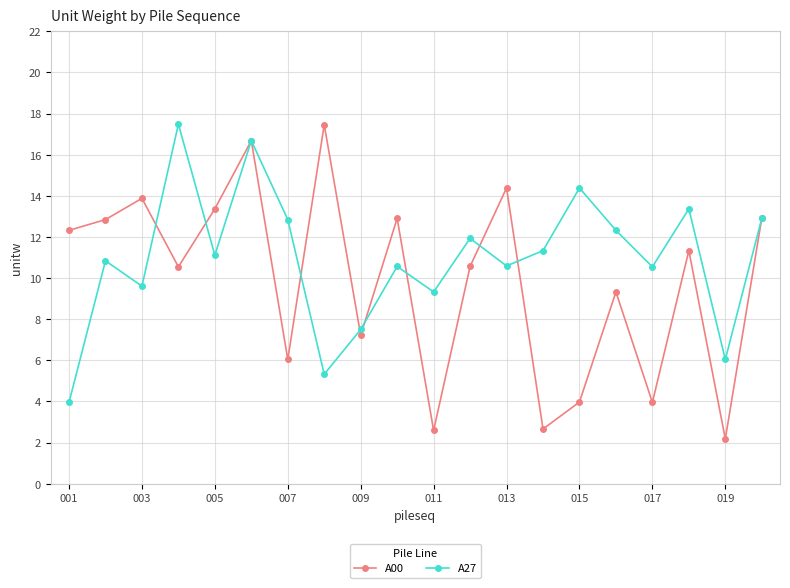

List the series in order of their overall mean, highest first.

A27, A00